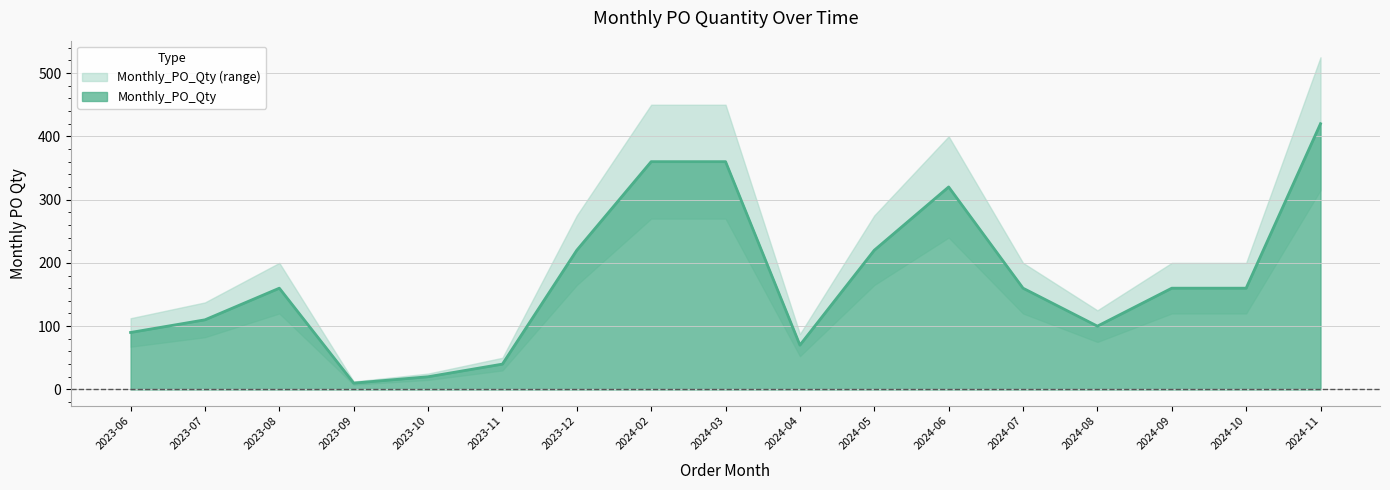

Which has a higher value, 2023-07 or 2024-05?

2024-05